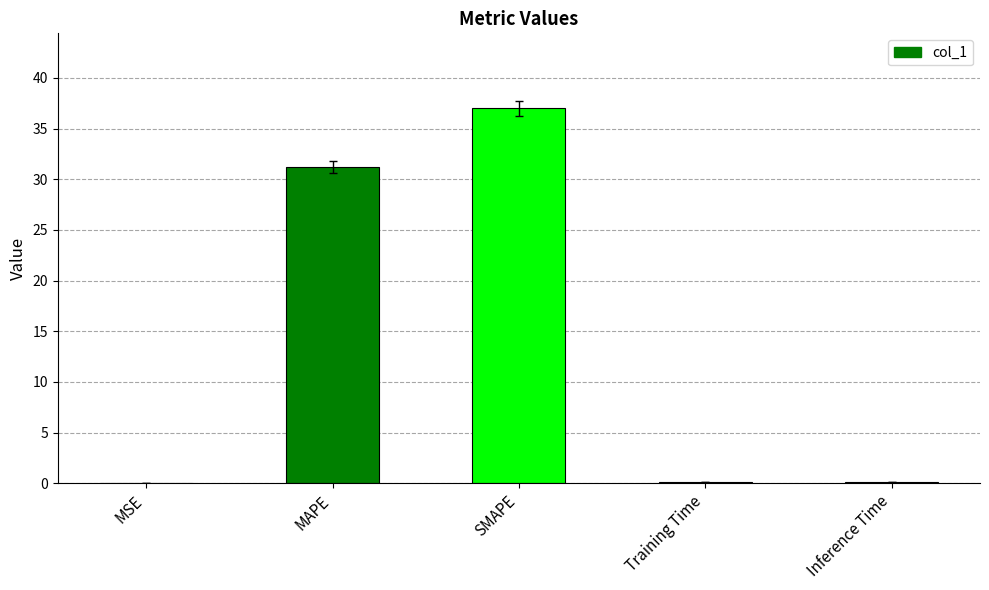

Read the value at SMAPE.

37.0